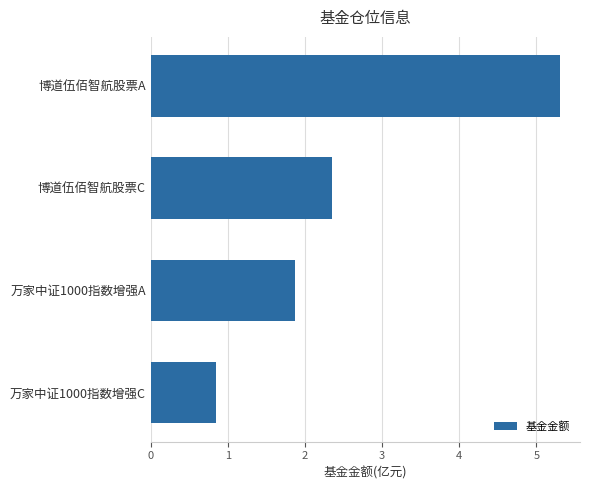

How many distinct data groups are displayed?

1